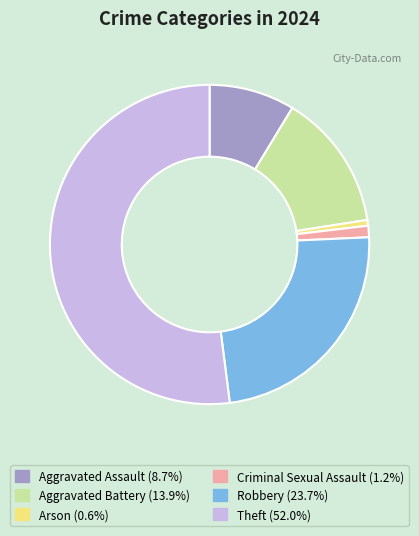

Combined, do Criminal Sexual Assault and Arson account for over 50%?

No